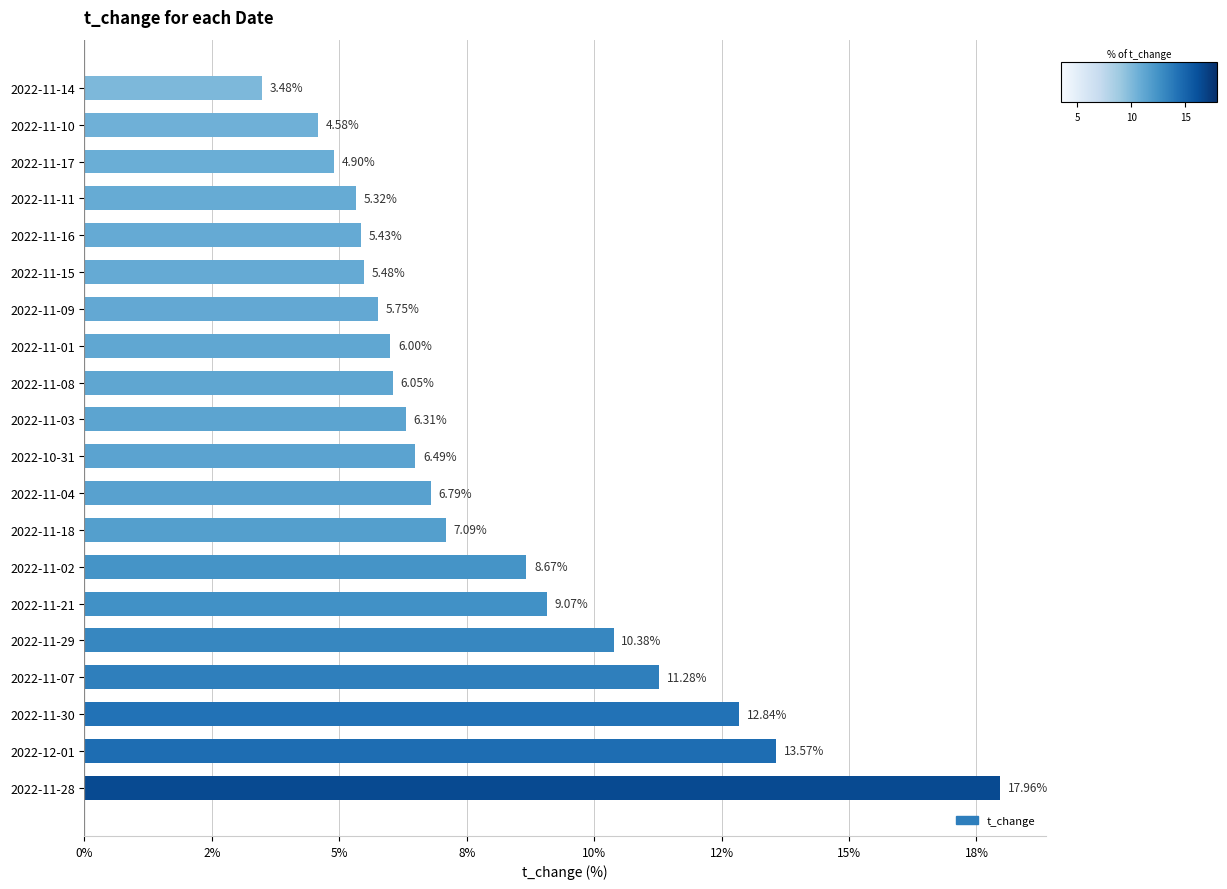

Are the bars horizontal?

Yes